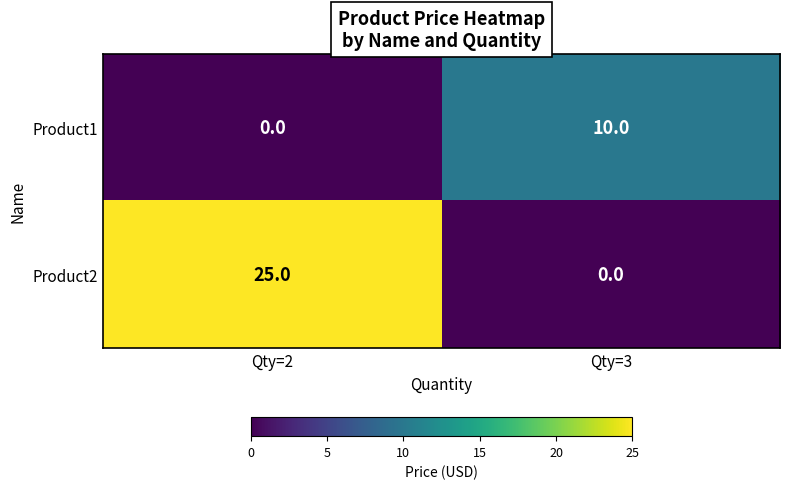

How many series are shown in this chart?

2